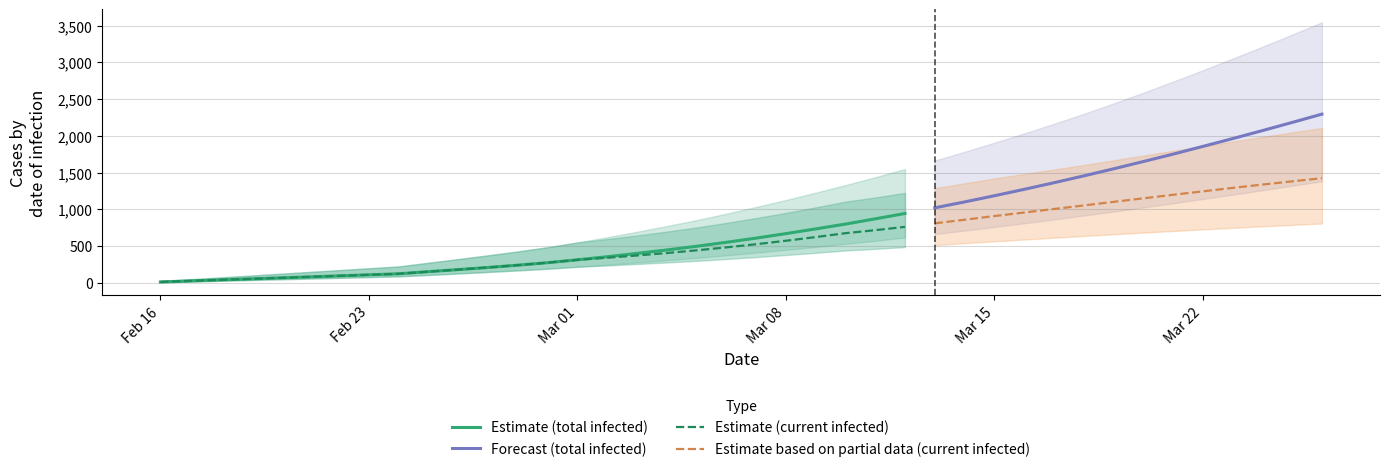

What is the maximum value for Estimate (total infected)?

945